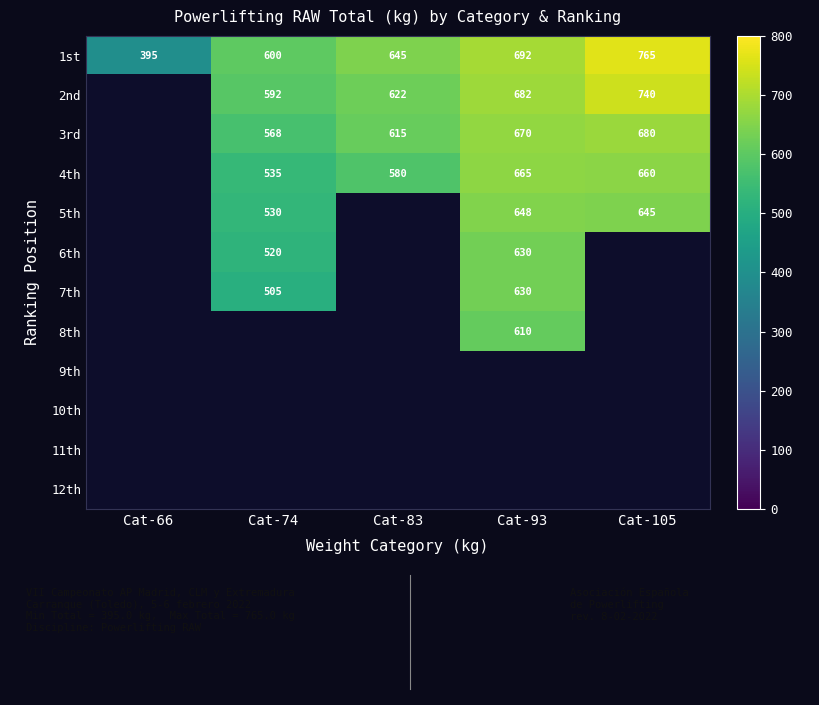

The 5th series shows 979 at Cat-105. True or false?

False